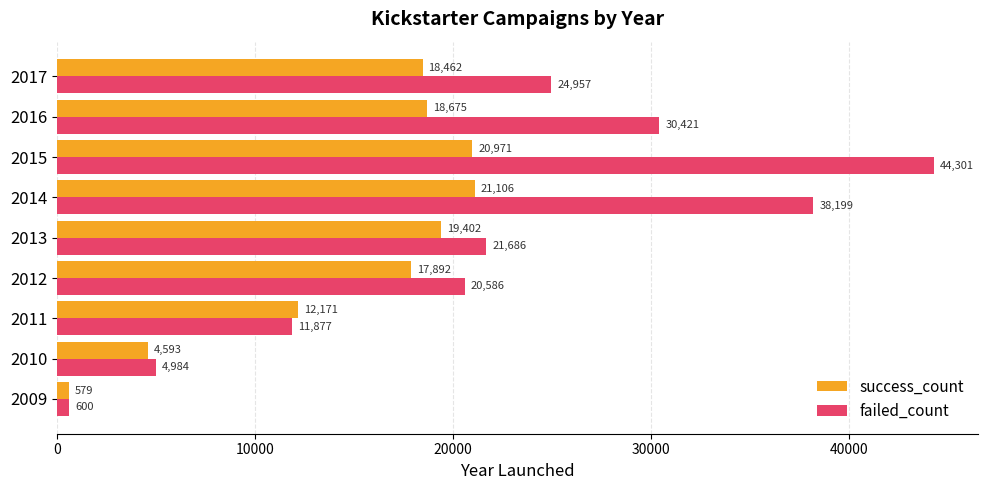

What is the average value of the success_count series?

14872